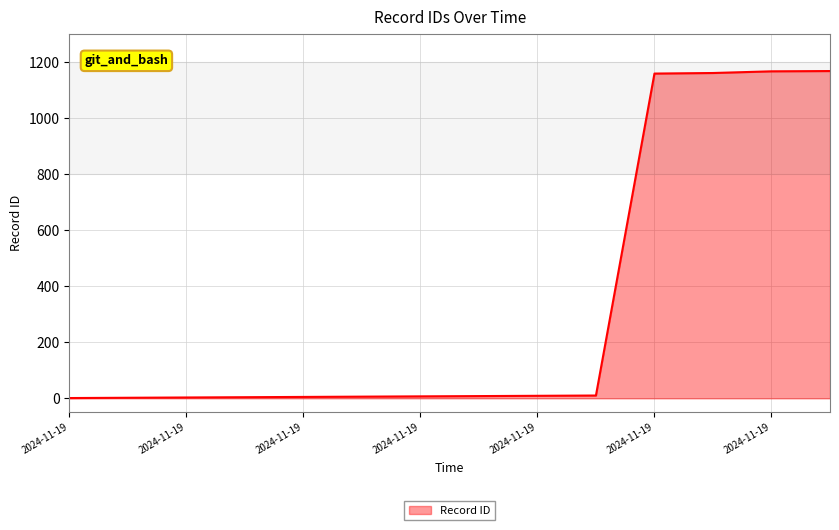

What is the maximum value shown in the chart?

1168